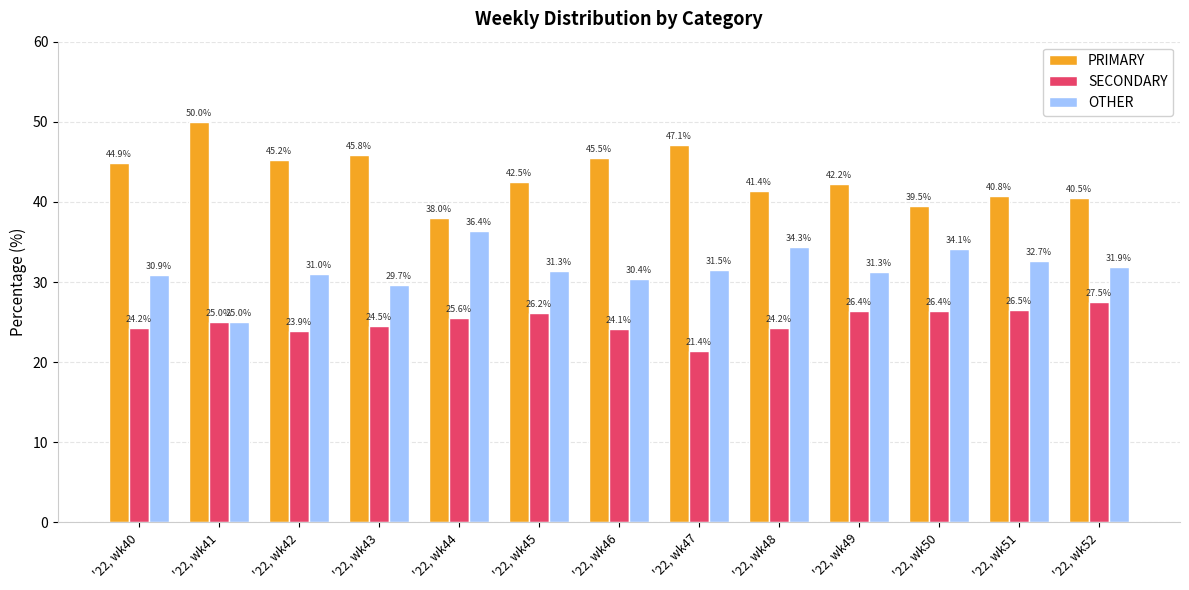

How many bars are there in each group?

3